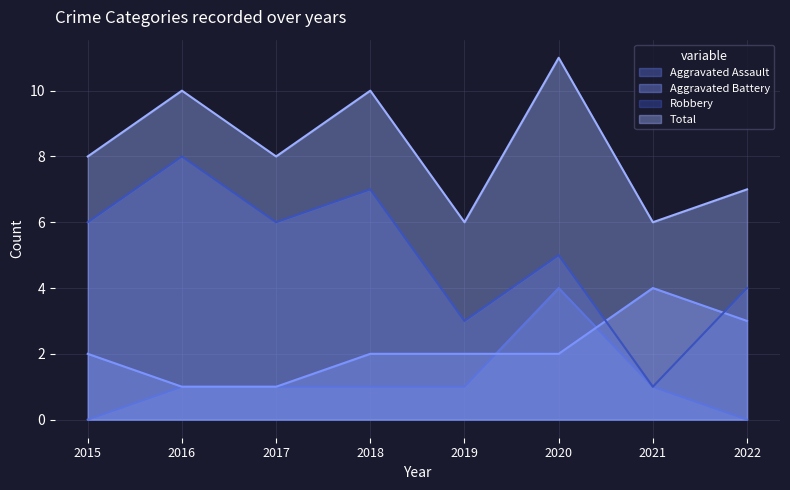

The Robbery series shows 5 at 2020. True or false?

True